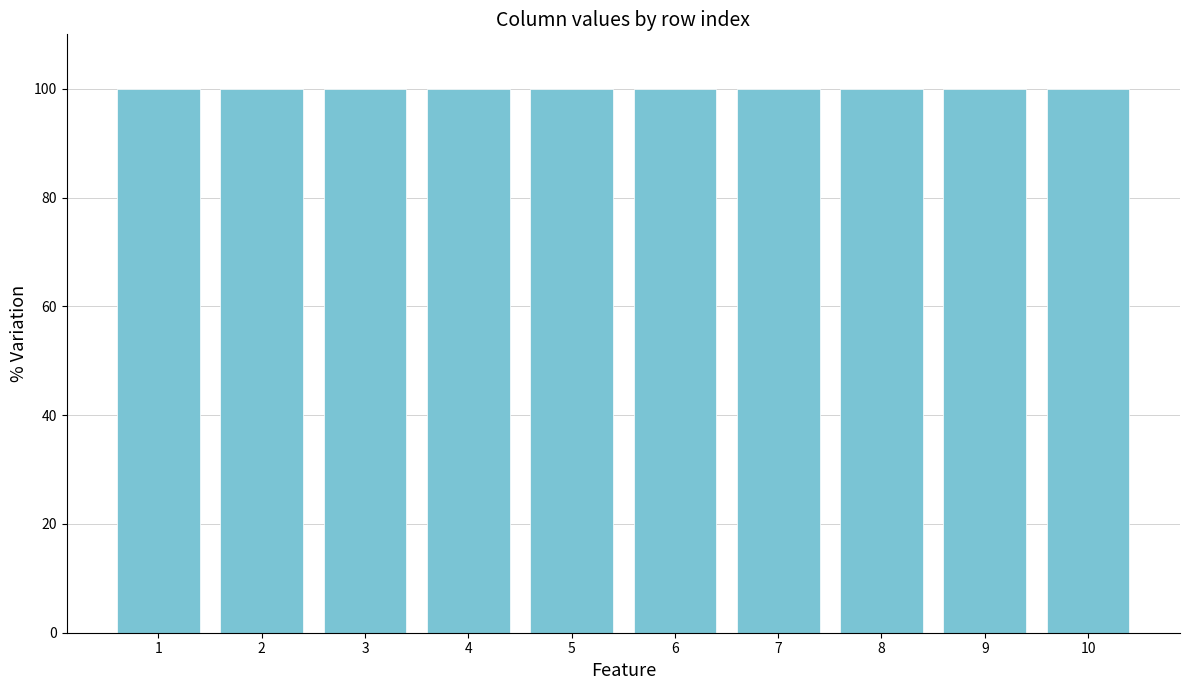

How many categories are shown in the chart?

10